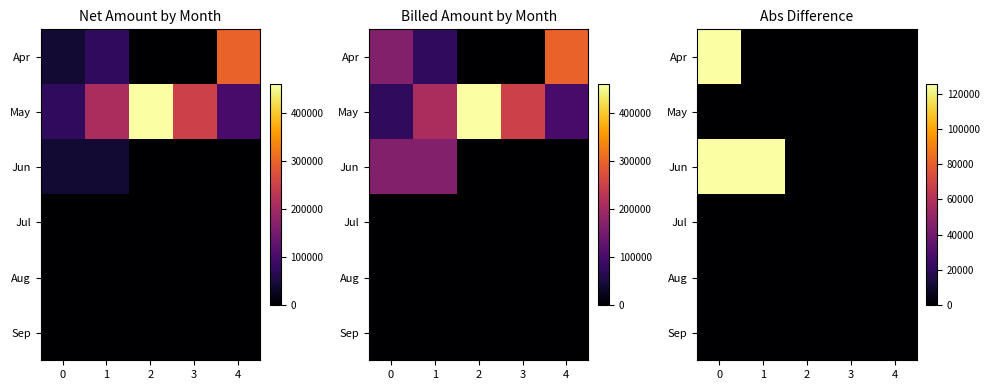

List the series in order of their peak value, lowest first.

May, Jul, Aug, Sep, Apr, Jun